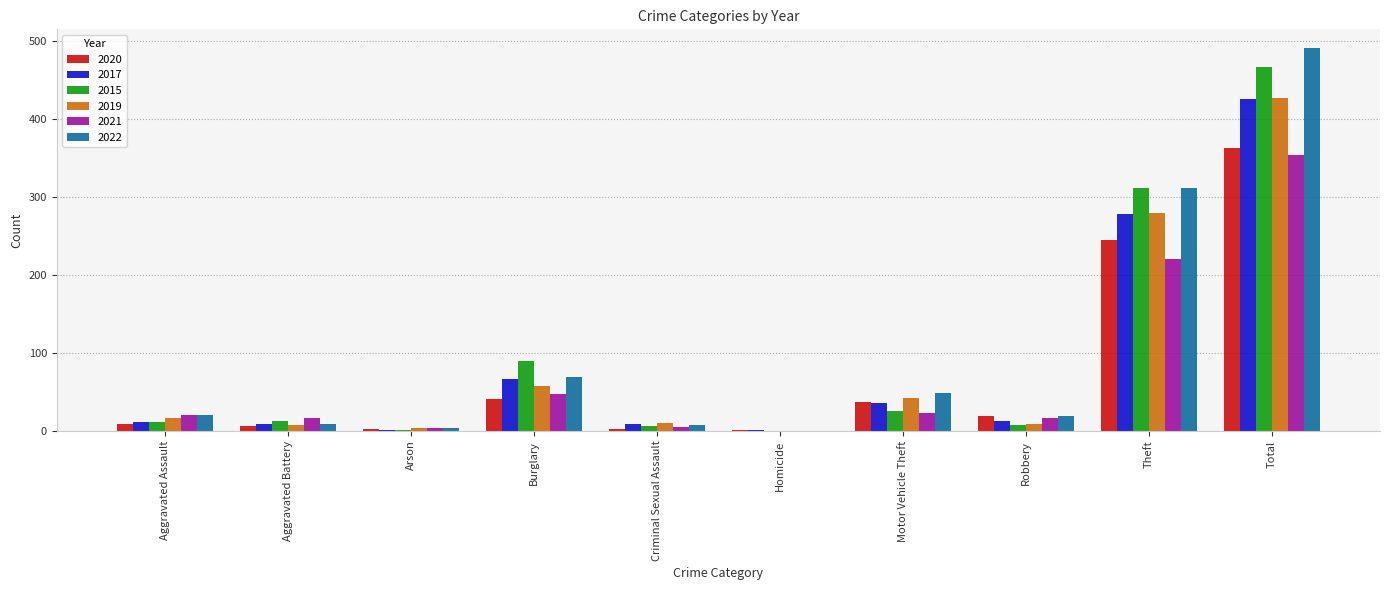

What is the sum of all 2019 values?

852